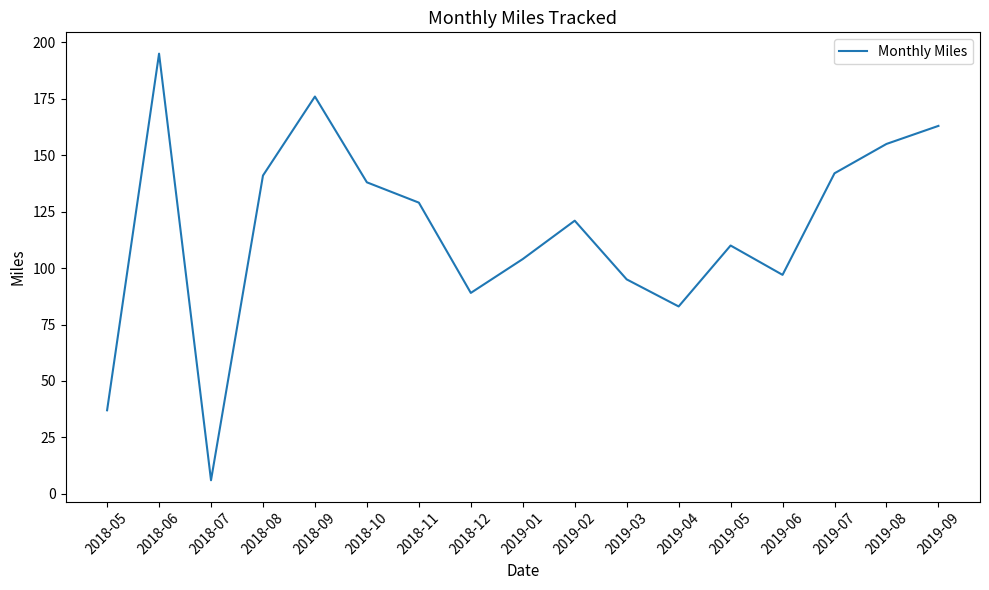

What is the maximum value shown in the chart?

195